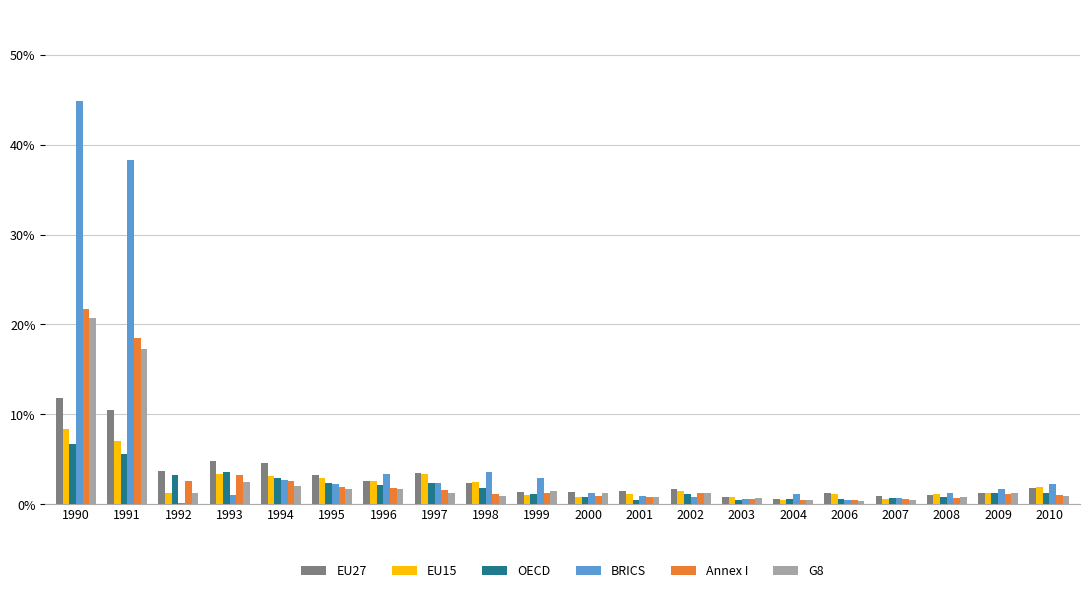

What are all the series names shown in the legend?

EU27, EU15, OECD, BRICS, Annex I, G8